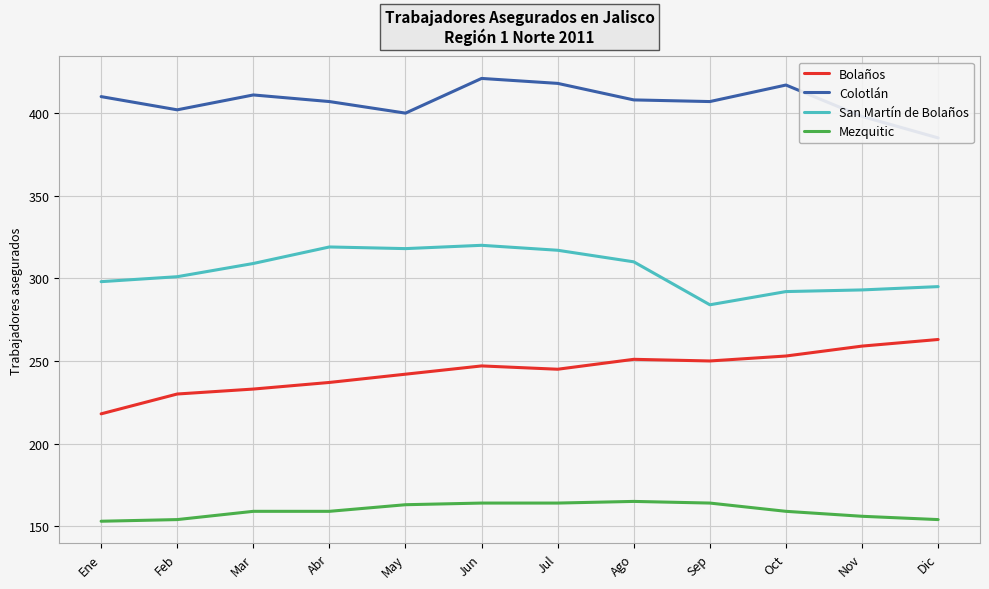

What is the average value of the San Martín de Bolaños series?

305